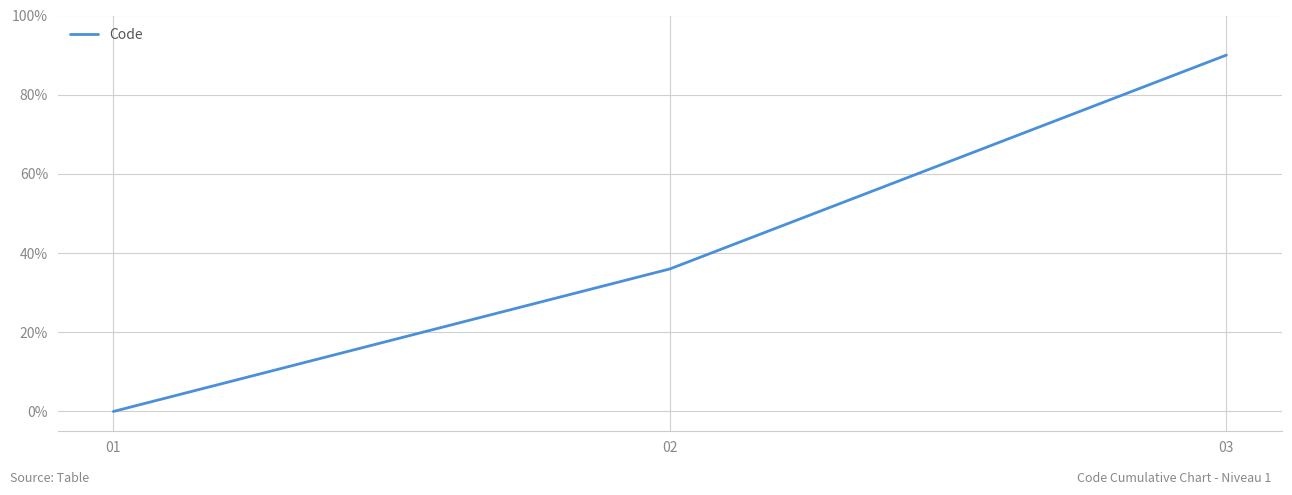

Is it true that the value at 03 is 121?

False